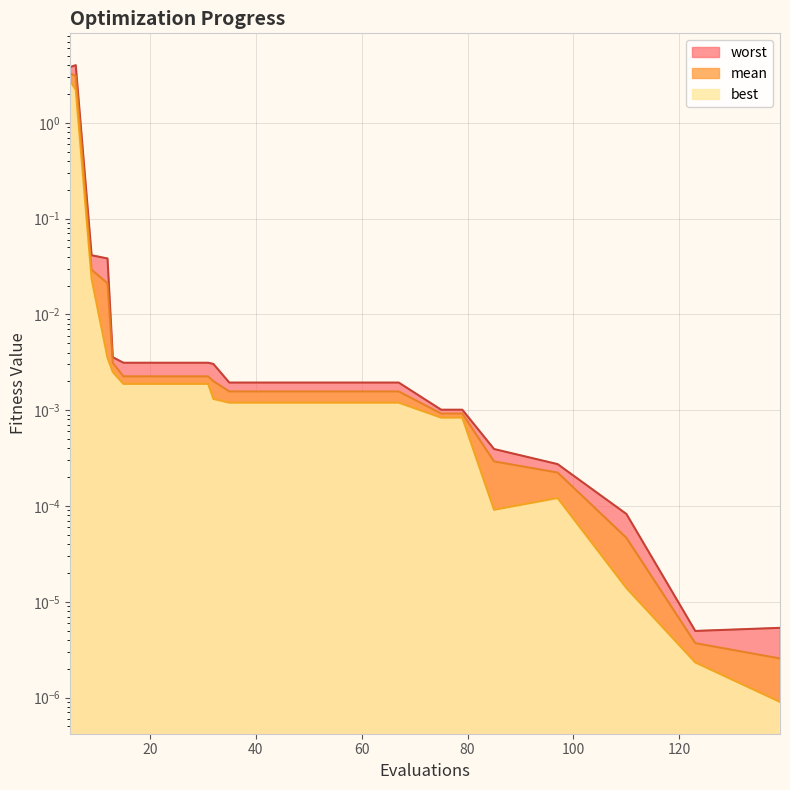

Reading right to left, list all the values displayed in this chart.

mean: 139=0.0	123=0.0	110=0.0	97=0.0	85=0.0	79=0.0	75=0.0	67=0.0	63=0.0	55=0.0	47=0.0	35=0.0	32=0.0	31=0.0	27=0.0	23=0.0	19=0.0	15=0.0	13=0.0	12=0.0	9=0.0	6=3.1	5=3.3
best: 139=0.0	123=0.0	110=0.0	97=0.0	85=0.0	79=0.0	75=0.0	67=0.0	63=0.0	55=0.0	47=0.0	35=0.0	32=0.0	31=0.0	27=0.0	23=0.0	19=0.0	15=0.0	13=0.0	12=0.0	9=0.0	6=2.2	5=2.7
worst: 139=0.0	123=0.0	110=0.0	97=0.0	85=0.0	79=0.0	75=0.0	67=0.0	63=0.0	55=0.0	47=0.0	35=0.0	32=0.0	31=0.0	27=0.0	23=0.0	19=0.0	15=0.0	13=0.0	12=0.0	9=0.0	6=4.0	5=3.8